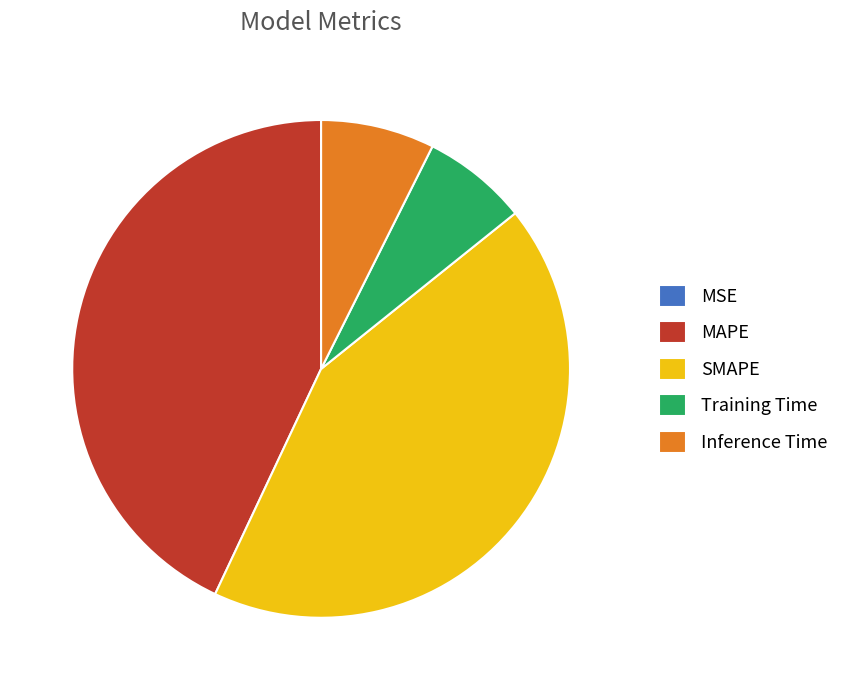

Combined, do Training Time and Inference Time account for over 50%?

No